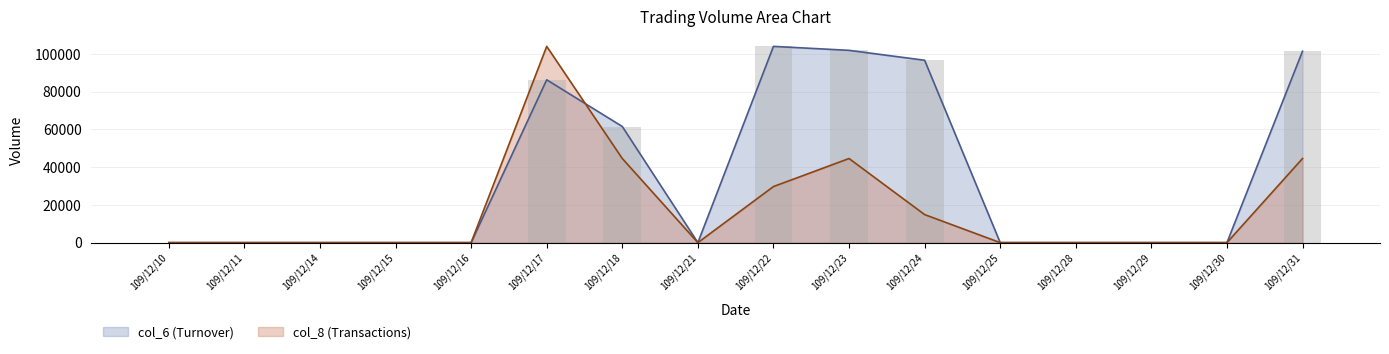

Which has a higher value, 109/12/21 or 109/12/25?

109/12/21